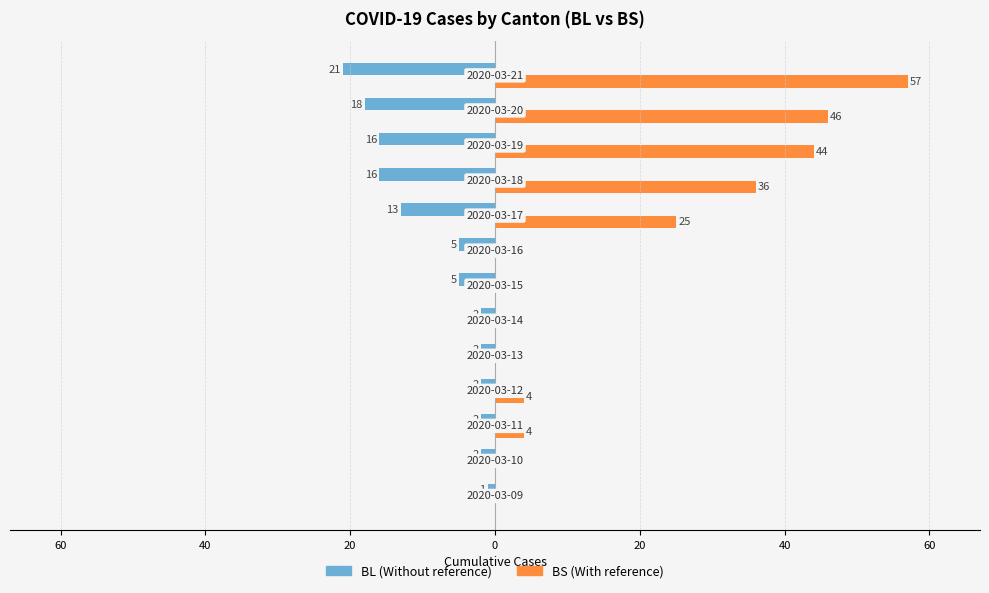

Does the chart contain stacked bars?

No